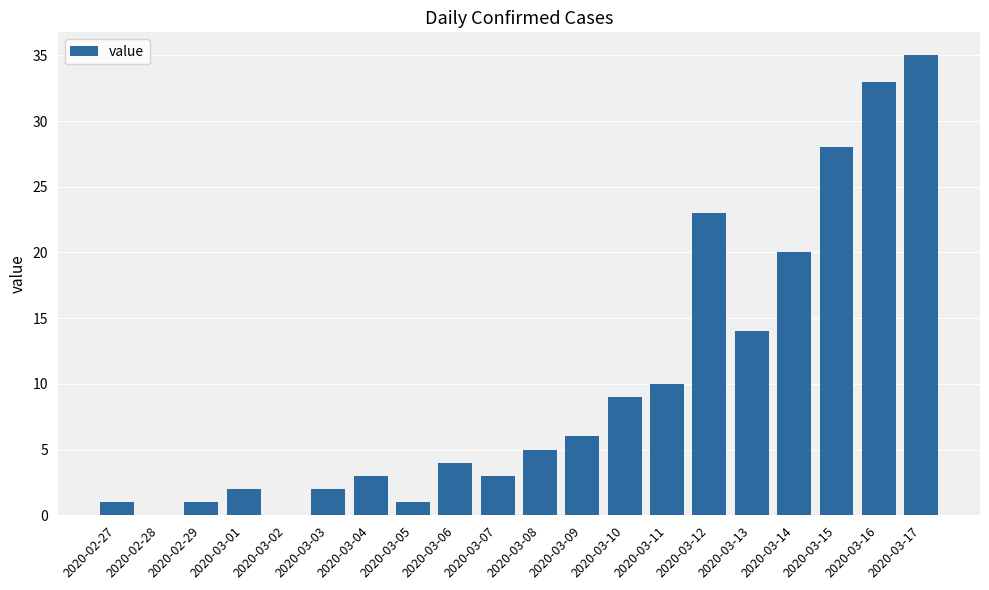

What is the change in value from 2020-03-06 to 2020-03-09?

+2